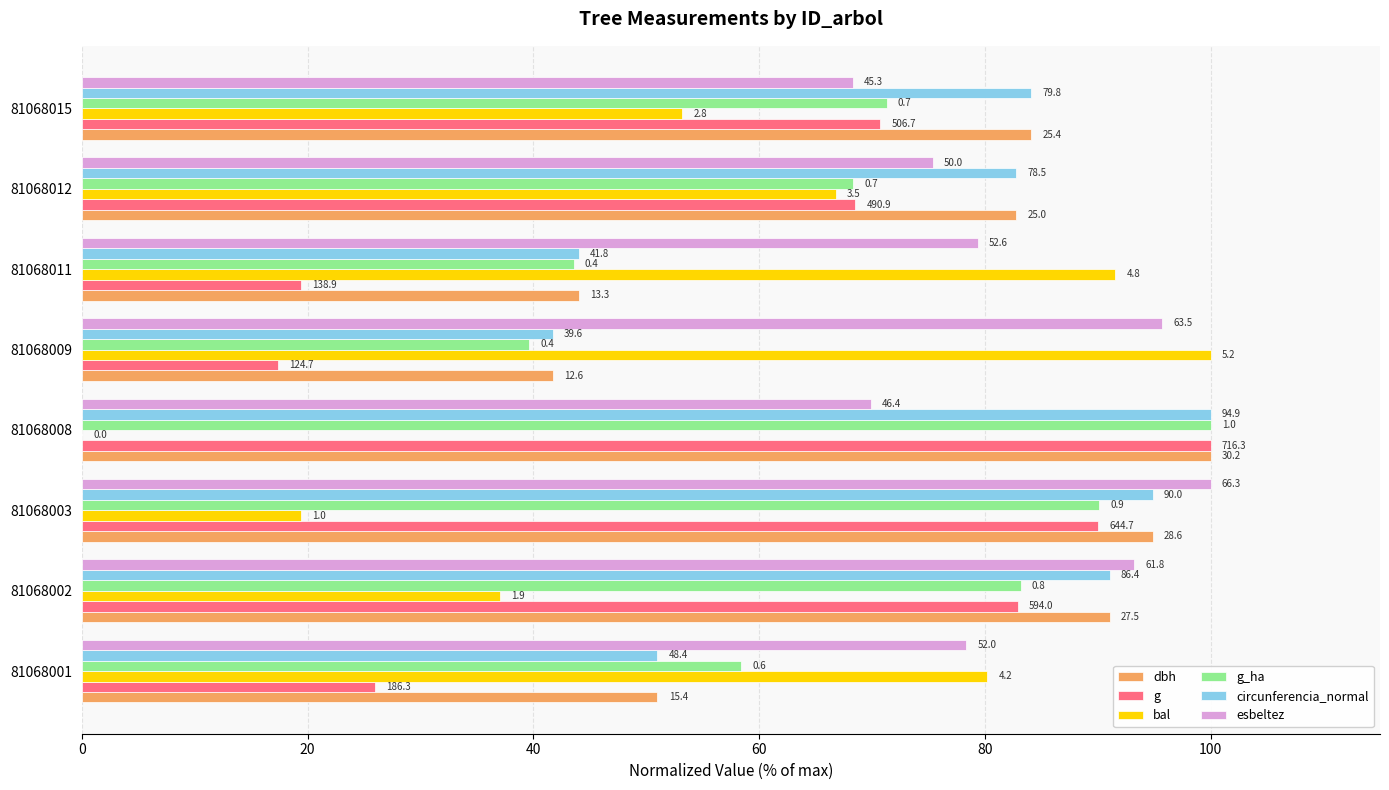

What are all the series names shown in the legend?

dbh, g, bal, g_ha, circunferencia_normal, esbeltez